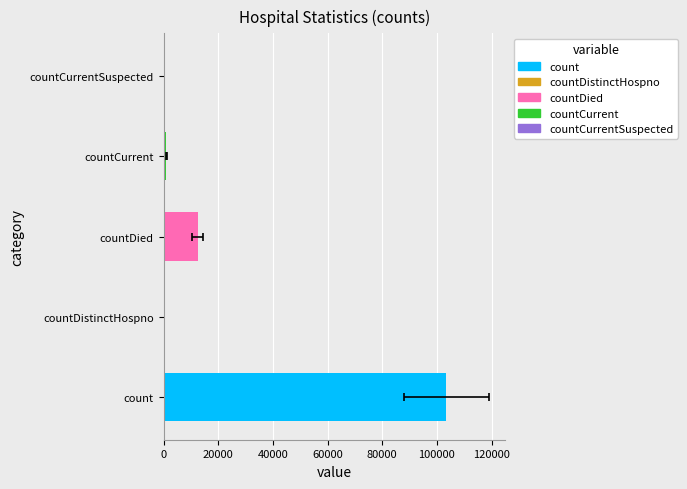

Does the chart contain any negative values?

No